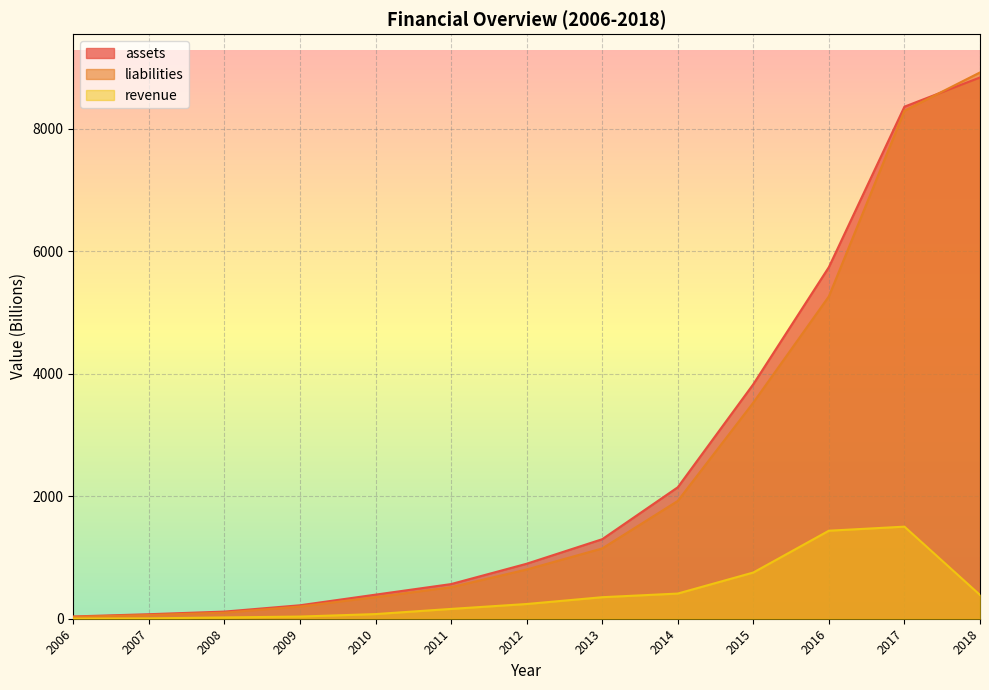

Which series has the largest total across all categories?

assets